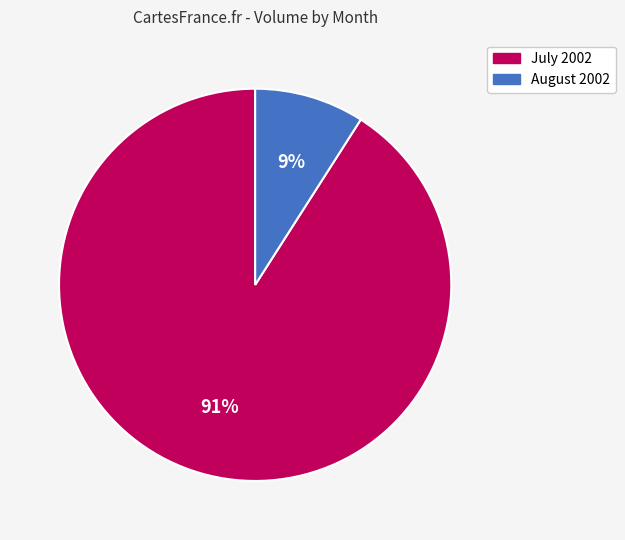

Does any single category account for the majority?

Yes